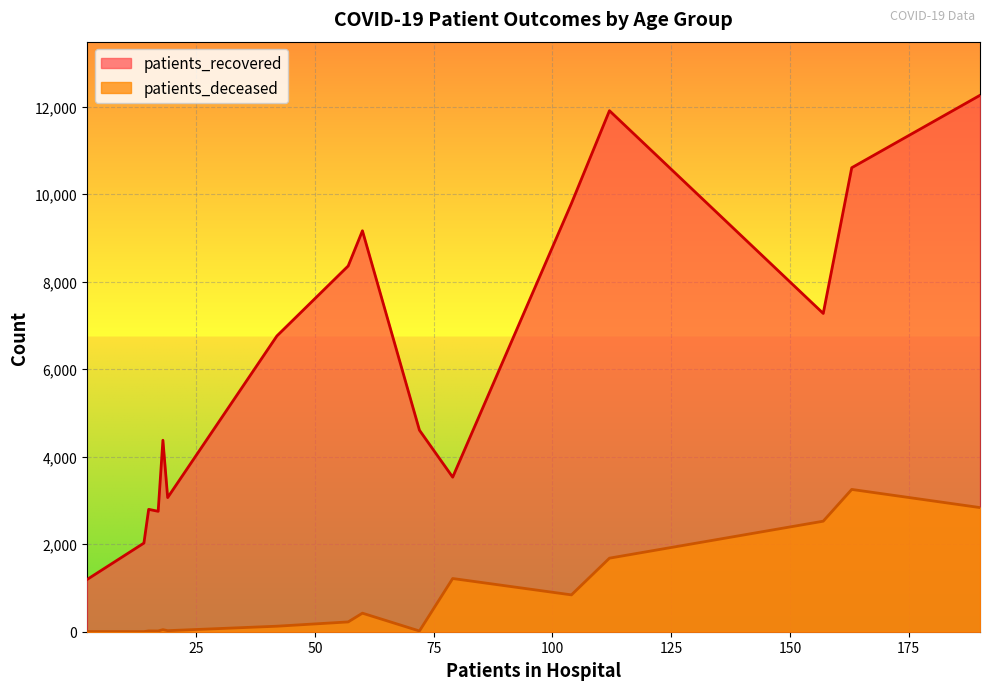

The value of patients_deceased at <20 is 17. True or false?

True